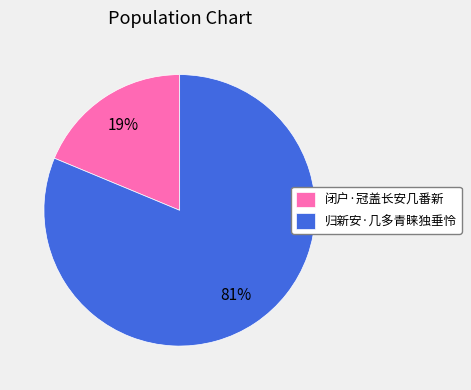

Count the number of slices in the pie.

2